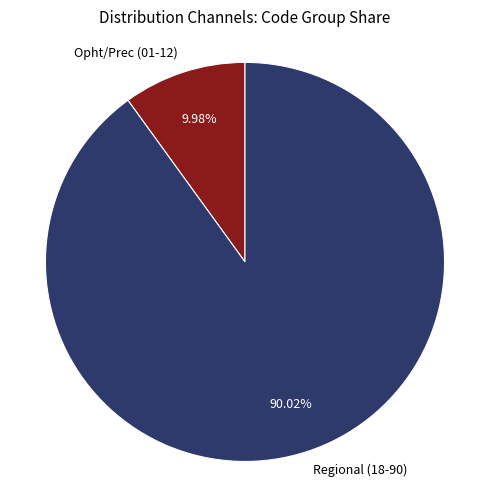

Which slice is the largest?

Regional (18-90)